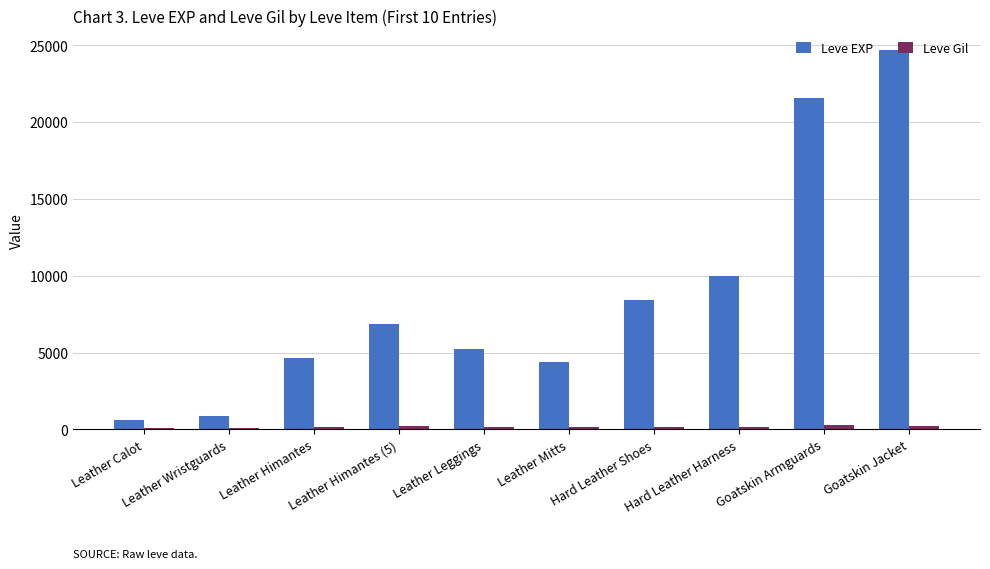

Is it true that Leve EXP equals 4660 at Leather Himantes?

True